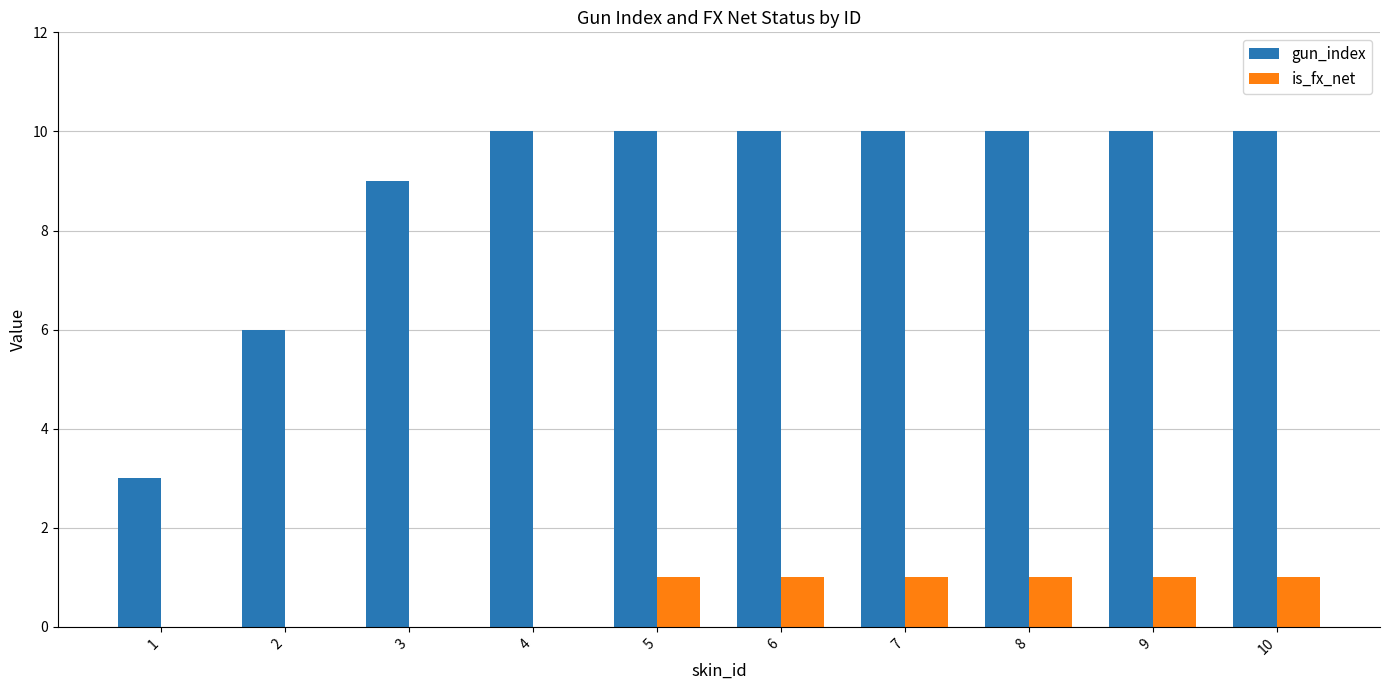

Between 1 and 7, which series saw the biggest shift?

gun_index